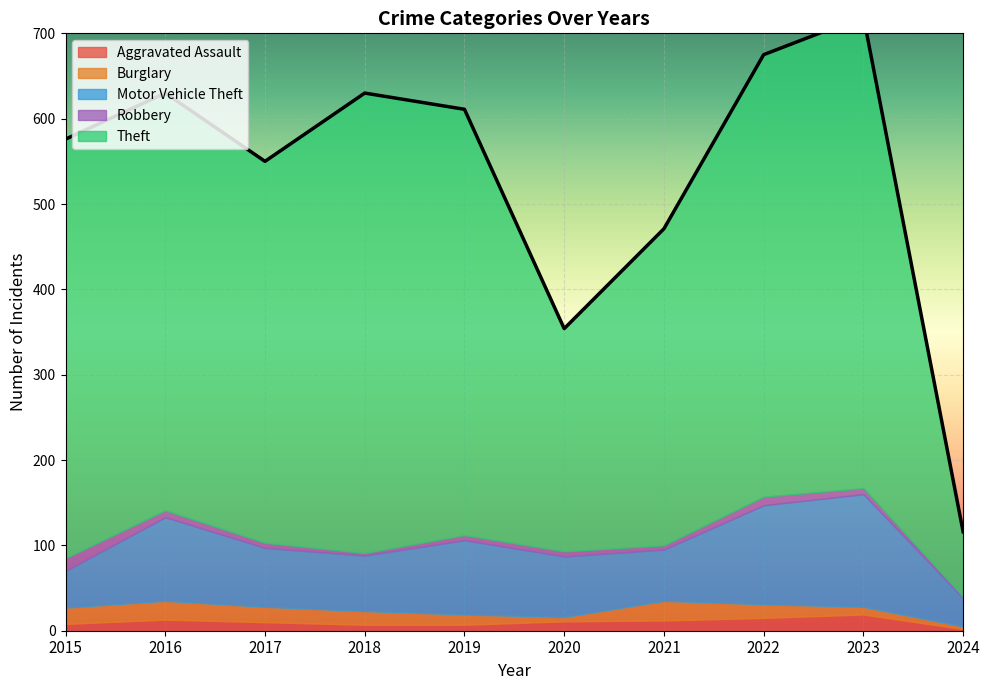

How many values in the Burglary series exceed 16?

4